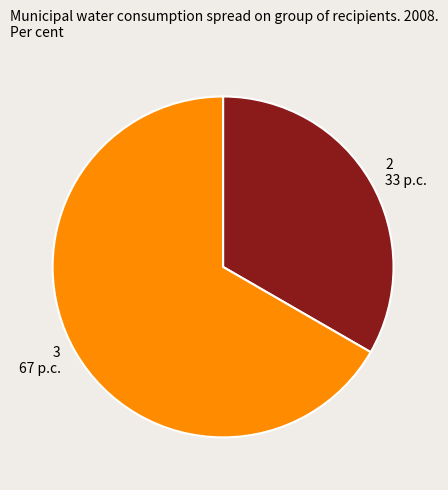

How many segments does this pie chart have?

2